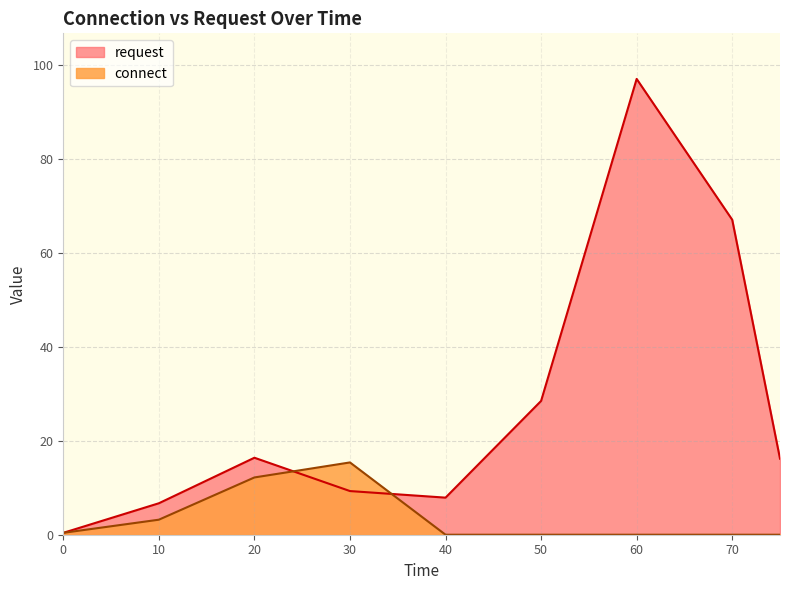

At which label does request first exceed 16?

20